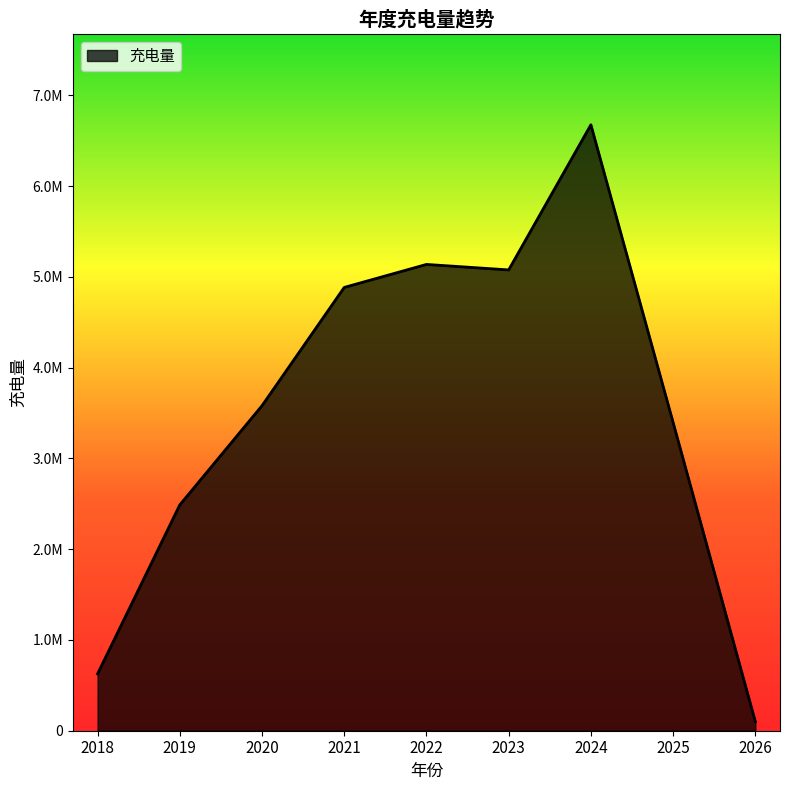

Does the chart have visible grid lines?

No